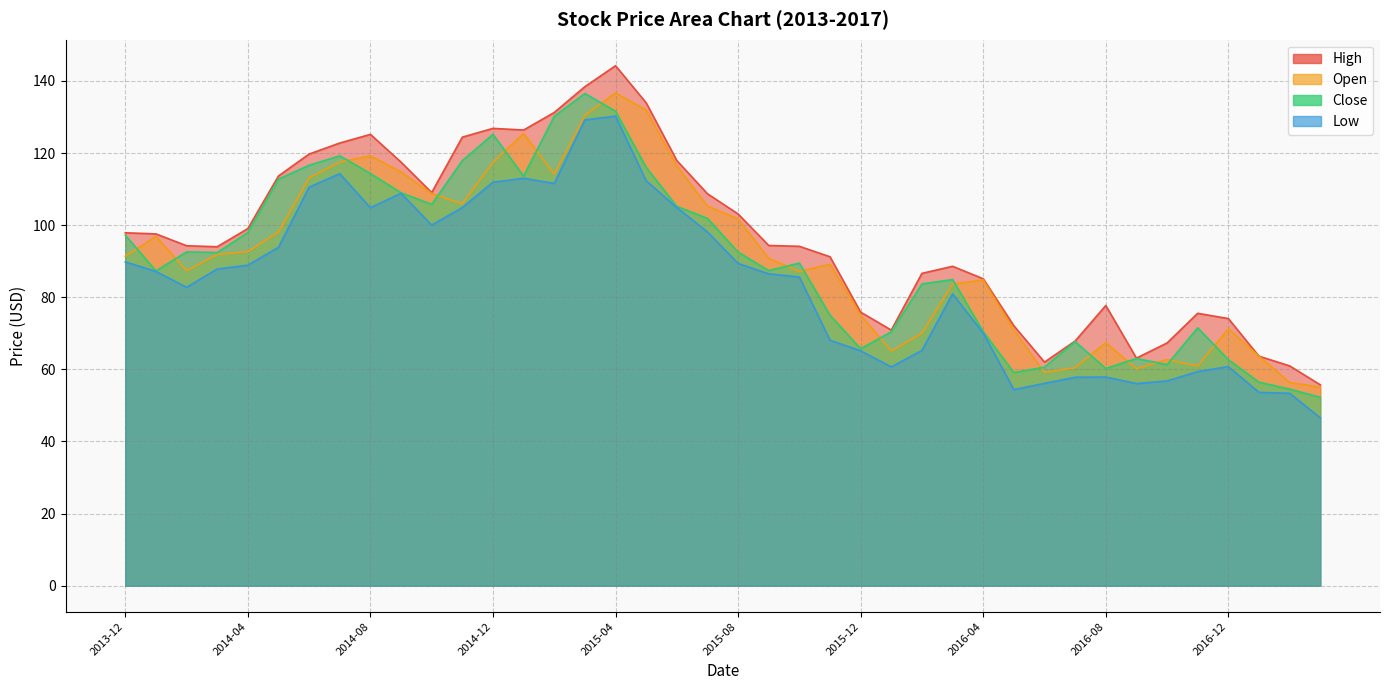

Reading left to right, what are all the values shown in this chart?

High: 97.9	97.6	94.3	94.0	99.0	113.6	119.7	122.8	125.2	117.5	109.0	124.4	126.8	126.4	131.2	138.4	144.2	133.9	117.9	108.7	103.1	94.3	94.1	91.2	75.9	70.9	86.6	88.6	85.1	72.1	62.0	67.8	77.7	63.1	67.3	75.5	74.1	63.6	61.0	55.7
Open: 91.4	96.9	87.4	91.8	92.7	98.1	113.1	117.5	119.2	114.8	108.8	105.9	117.4	125.4	114.1	130.5	136.7	131.9	116.4	105.3	101.7	90.8	87.1	89.1	75.0	65.1	70.0	83.7	84.8	70.9	59.1	60.5	67.4	60.2	62.7	60.9	71.3	63.6	56.4	55.1
Close: 97.2	87.3	92.6	92.4	97.9	112.8	116.6	119.2	114.3	109.0	105.8	117.9	125.2	113.6	130.2	136.5	131.6	116.0	105.2	101.9	92.5	87.4	89.5	75.0	65.7	70.4	83.7	84.9	70.5	59.1	60.6	67.7	60.2	63.0	61.3	71.5	62.7	56.4	54.5	52.2
Low: 89.8	87.2	82.8	87.8	88.9	93.8	110.5	114.3	104.8	108.8	100.0	104.9	111.9	113.0	111.5	129.2	130.2	112.3	104.9	98.1	89.4	86.5	85.6	68.1	65.1	60.7	65.2	80.9	70.1	54.4	56.1	57.8	57.9	56.0	56.8	59.4	60.8	53.6	53.4	46.6